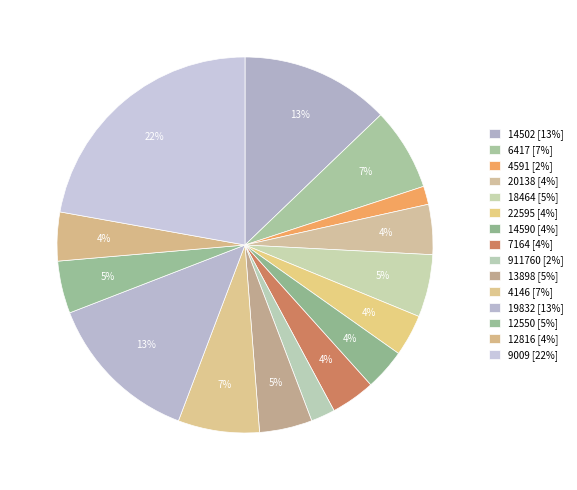

What is the change in value from 4591 to 13898?

+4014.1